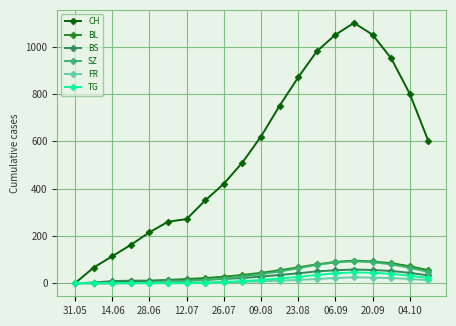

Which series has the largest total across all categories?

CH